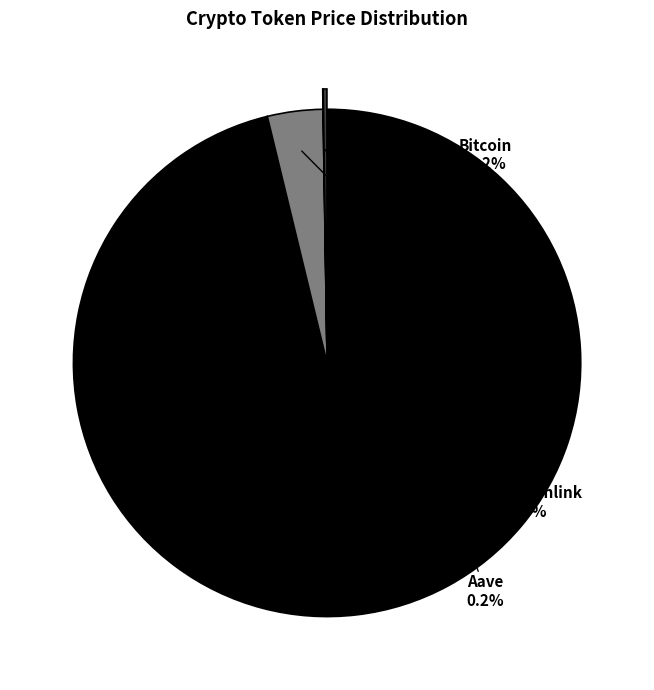

Does Bitcoin represent more than half of the total?

Yes